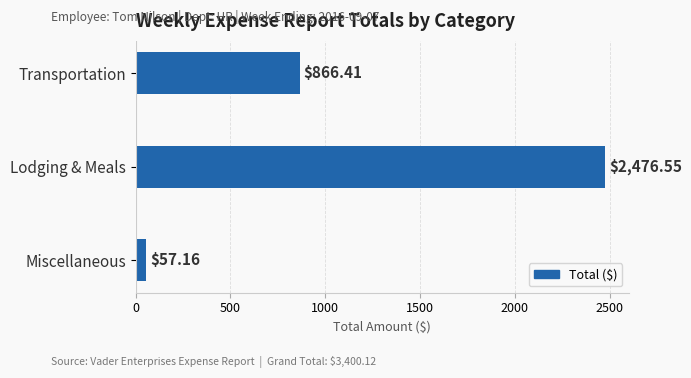

How many values exceed 866?

2